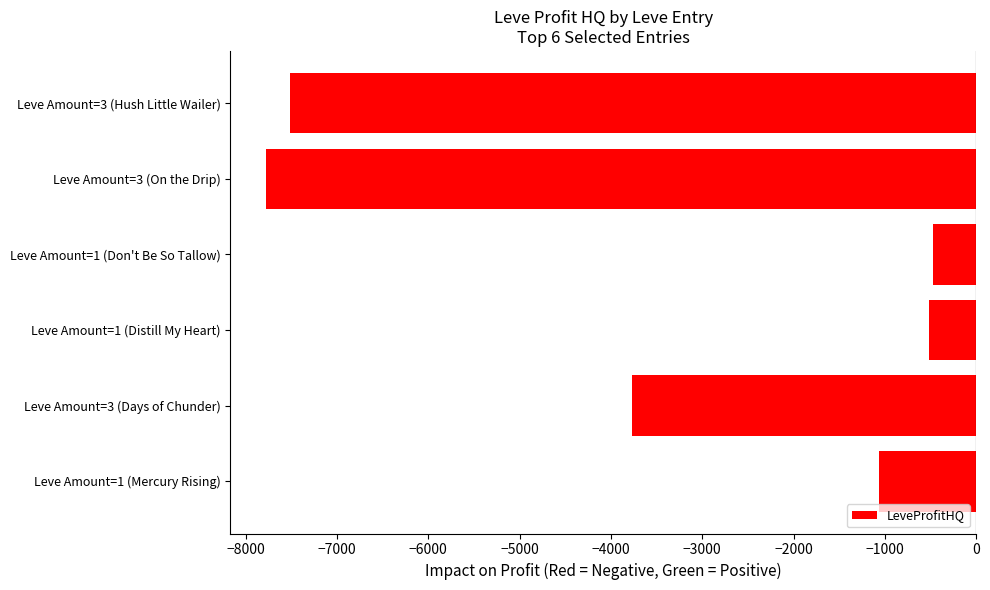

How many bars are there in total?

6